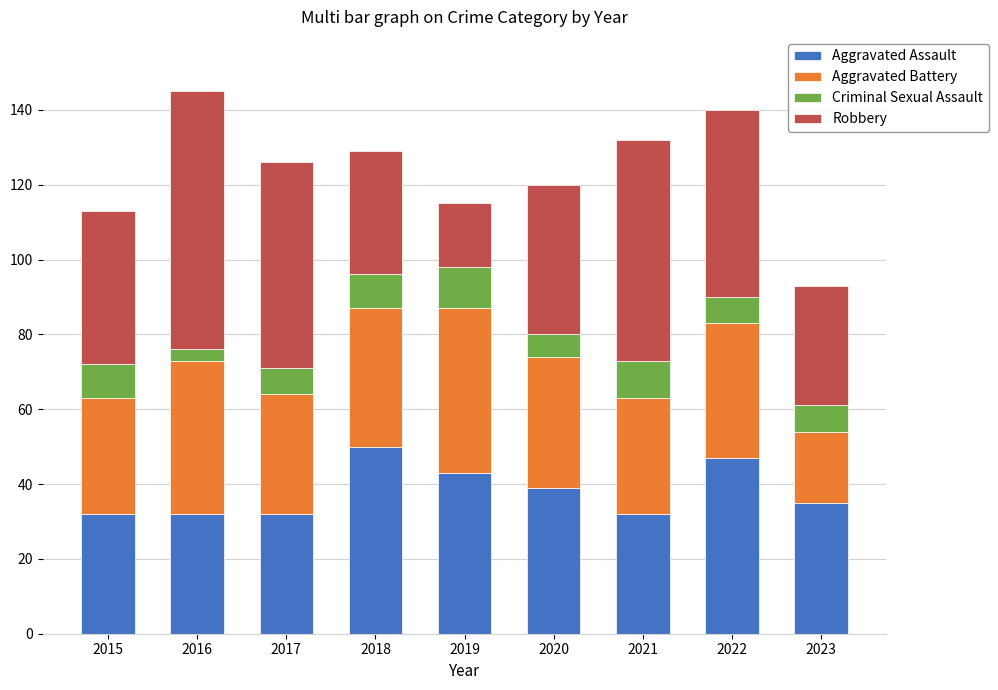

What is the total value across all series at 2017?

126